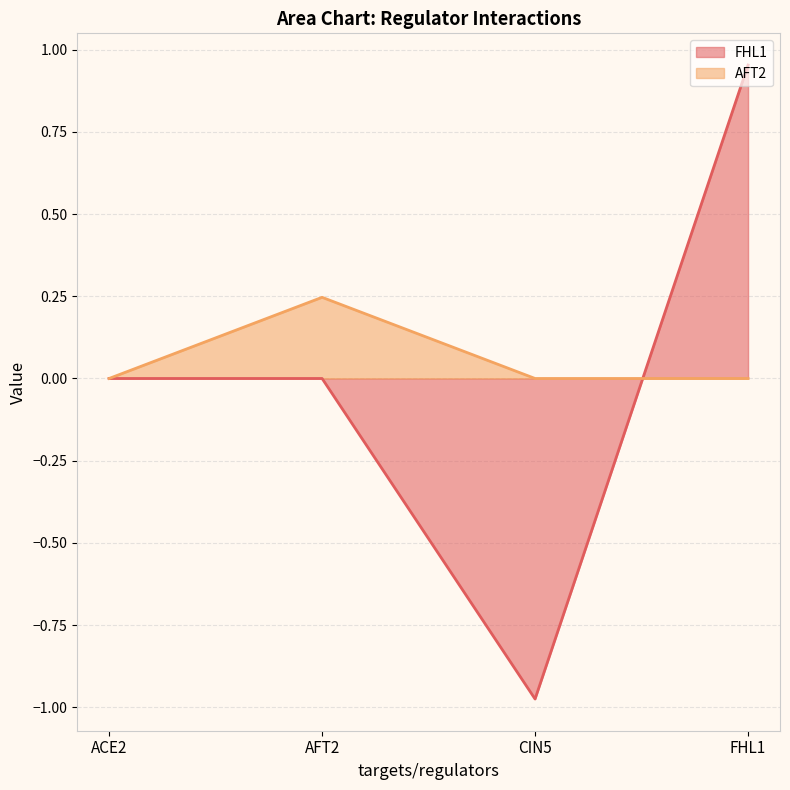

True or false: FHL1 has a value of -1.0 at CIN5.

True